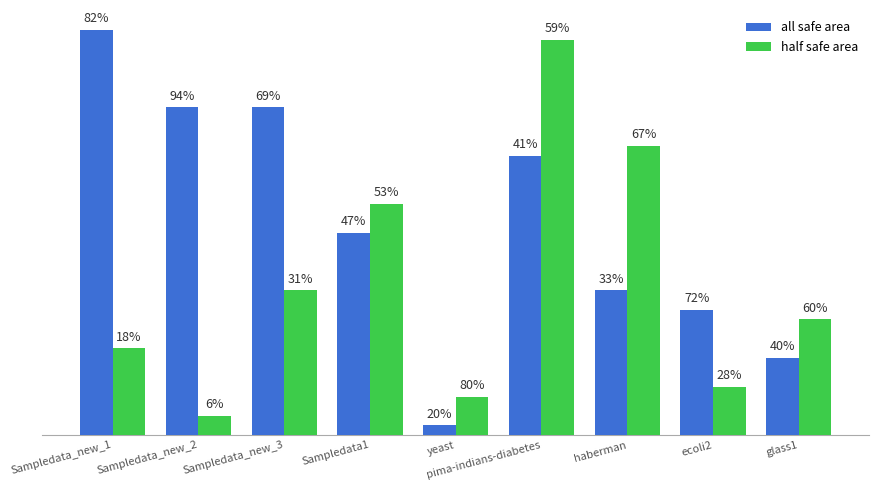

At which category is the sum across all series the highest?

pima-indians-diabetes